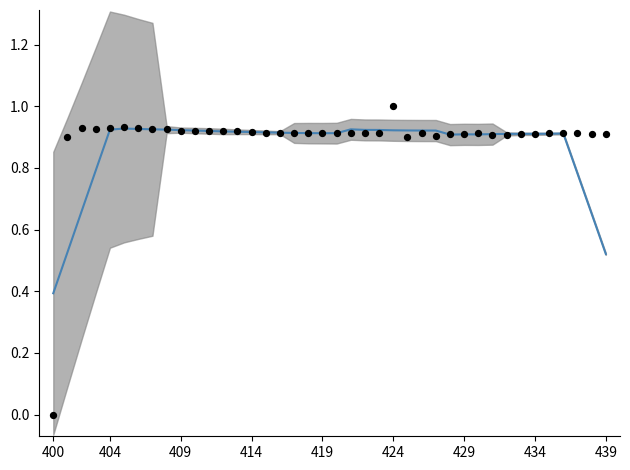

What is the total value across all series at 429?

1.8